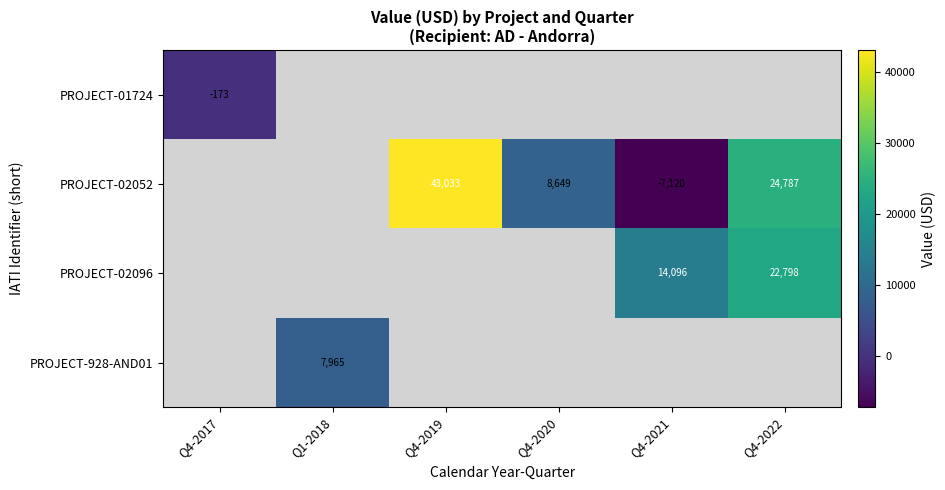

What is the smallest value displayed?

-7120.2